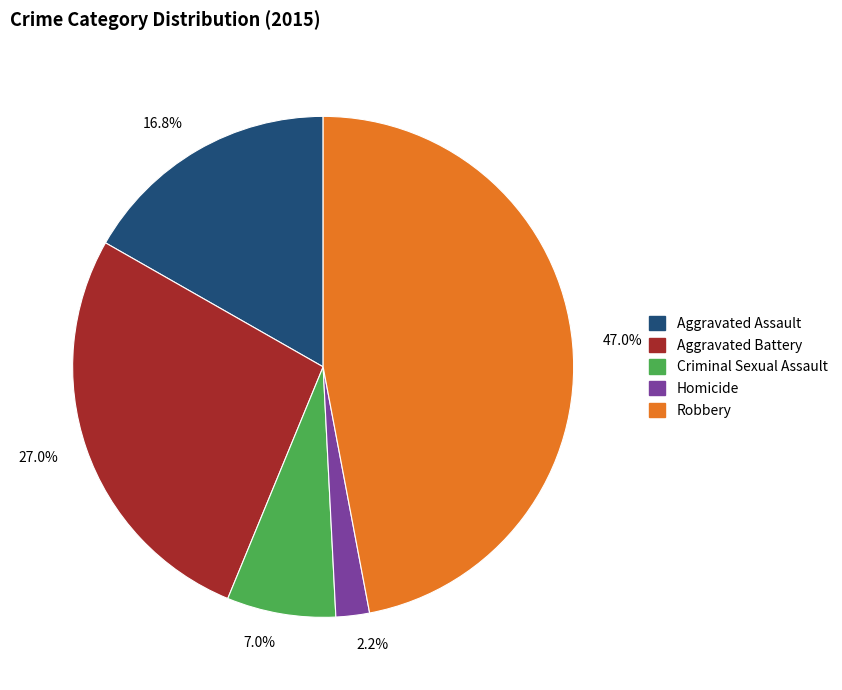

Is it true that Homicide is 12% of the pie?

False